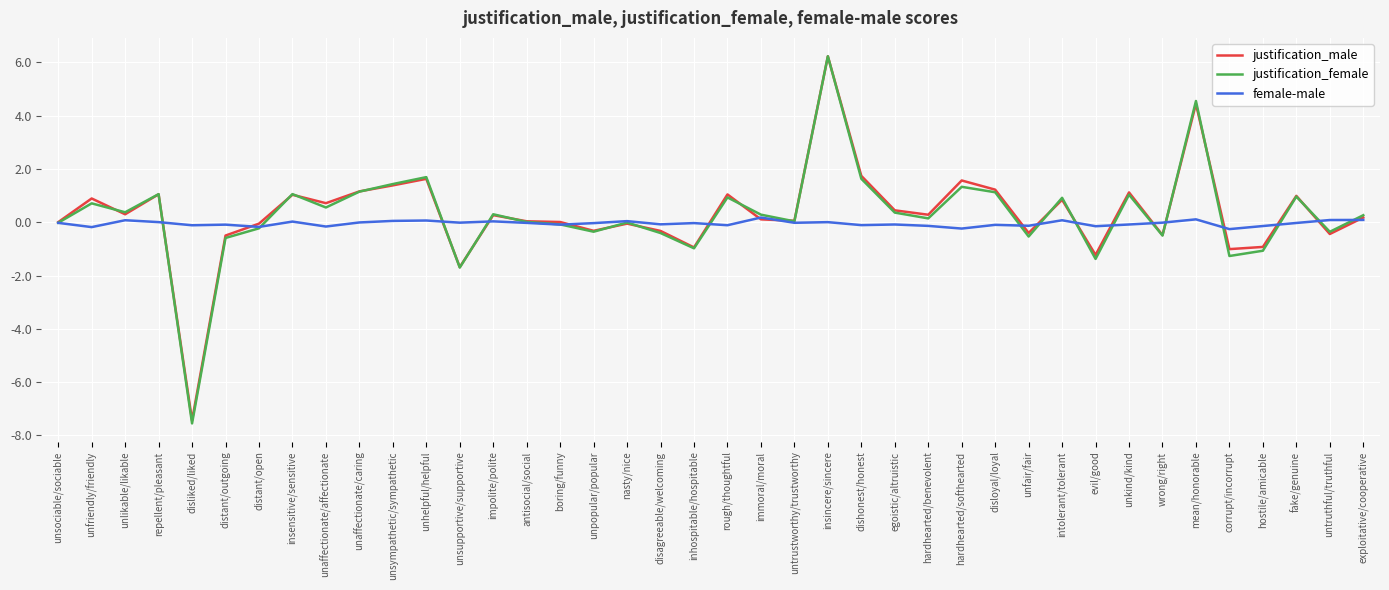

Which label corresponds to the smallest value in the chart?

disliked/liked